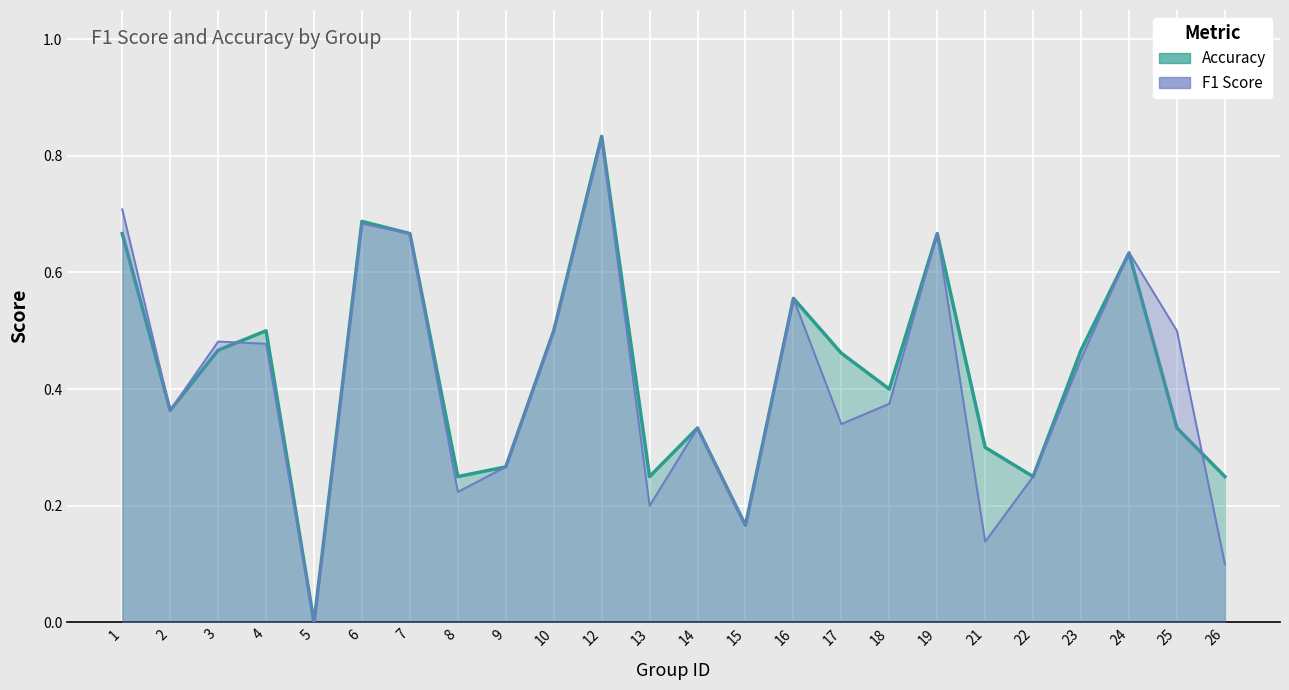

What is the difference between the accuracy values at 5 and 17?

0.5